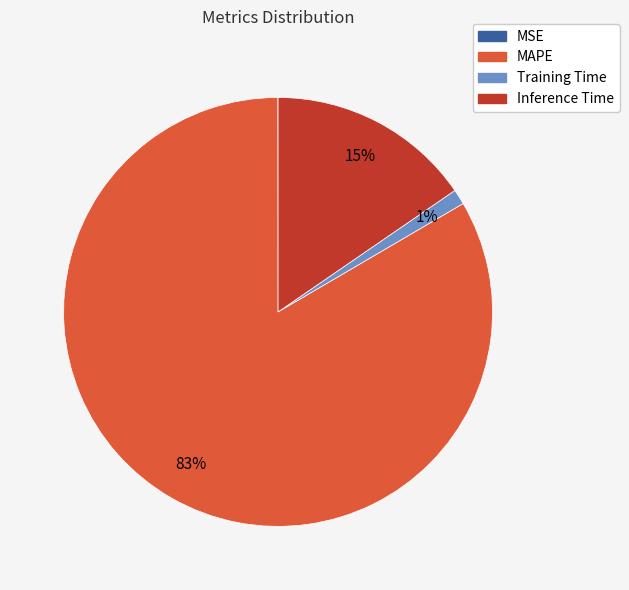

To the nearest percent, what is the combined percentage of MAPE and Training Time?

85%